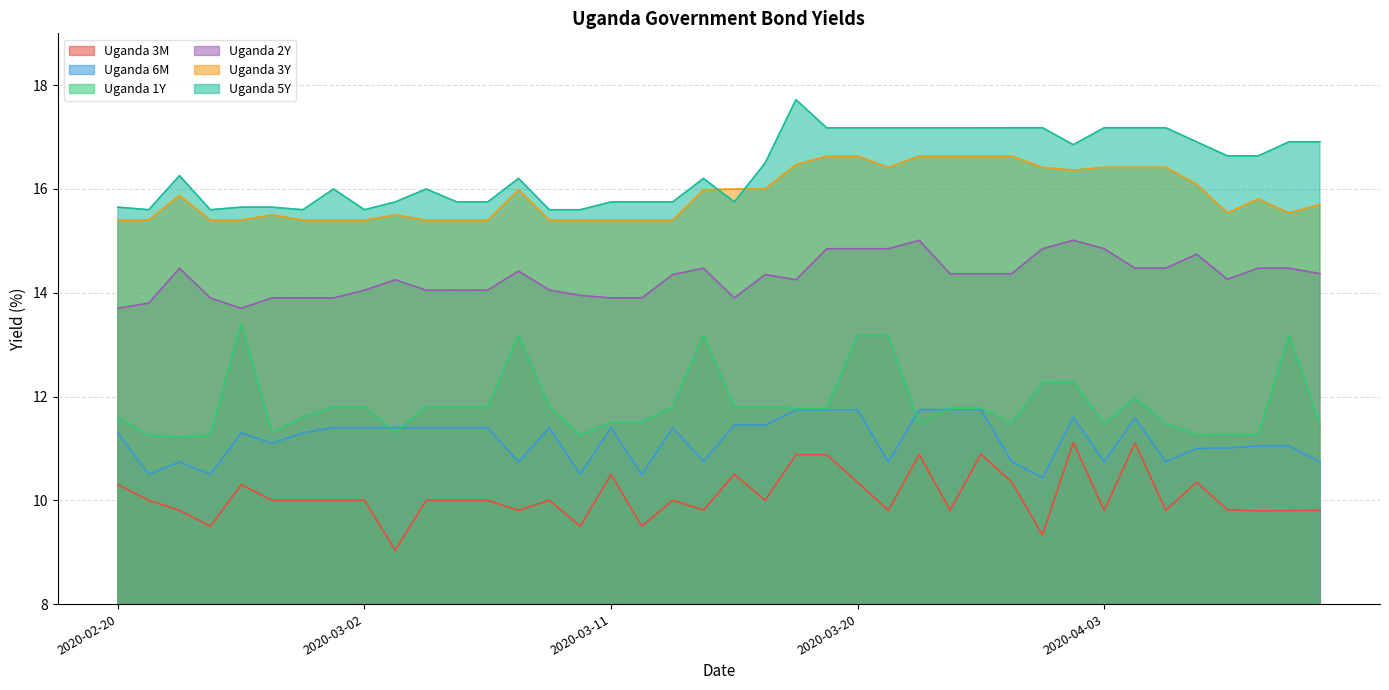

Reading right to left, list all the values displayed in this chart.

Uganda 3M: 9.8	9.8	9.8	9.8	10.3	9.8	11.1	9.8	11.1	9.3	10.4	10.9	9.8	10.9	9.8	10.3	10.9	10.9	10.0	10.5	9.8	10.0	9.5	10.5	9.5	10.0	9.8	10.0	10.0	10.0	9.0	10.0	10.0	10.0	10.0	10.3	9.5	9.8	10.0	10.3
Uganda 6M: 10.7	11.1	11.1	11.0	11.0	10.7	11.6	10.7	11.6	10.4	10.7	11.8	11.8	11.7	10.7	11.7	11.7	11.7	11.4	11.4	10.8	11.4	10.5	11.4	10.5	11.4	10.7	11.4	11.4	11.4	11.4	11.4	11.4	11.3	11.1	11.3	10.5	10.7	10.5	11.3
Uganda 1Y: 11.5	13.2	11.3	11.3	11.3	11.5	12.0	11.5	12.3	12.3	11.5	11.8	11.8	11.5	13.2	13.2	11.8	11.8	11.8	11.8	13.2	11.8	11.5	11.5	11.2	11.8	13.2	11.8	11.8	11.8	11.3	11.8	11.8	11.6	11.3	13.4	11.2	11.2	11.2	11.6
Uganda 2Y: 14.4	14.5	14.5	14.3	14.7	14.5	14.5	14.8	15.0	14.8	14.4	14.4	14.4	15.0	14.8	14.8	14.8	14.2	14.3	13.9	14.5	14.3	13.9	13.9	13.9	14.1	14.4	14.1	14.1	14.1	14.2	14.1	13.9	13.9	13.9	13.7	13.9	14.5	13.8	13.7
Uganda 3Y: 15.7	15.5	15.8	15.5	16.1	16.4	16.4	16.4	16.4	16.4	16.6	16.6	16.6	16.6	16.4	16.6	16.6	16.5	16.0	16.0	16.0	15.4	15.4	15.4	15.4	15.4	16.0	15.4	15.4	15.4	15.5	15.4	15.4	15.4	15.5	15.4	15.4	15.9	15.4	15.4
Uganda 5Y: 16.9	16.9	16.6	16.6	16.9	17.2	17.2	17.2	16.9	17.2	17.2	17.2	17.2	17.2	17.2	17.2	17.2	17.7	16.5	15.8	16.2	15.8	15.8	15.8	15.6	15.6	16.2	15.8	15.8	16.0	15.8	15.6	16.0	15.6	15.7	15.7	15.6	16.3	15.6	15.7